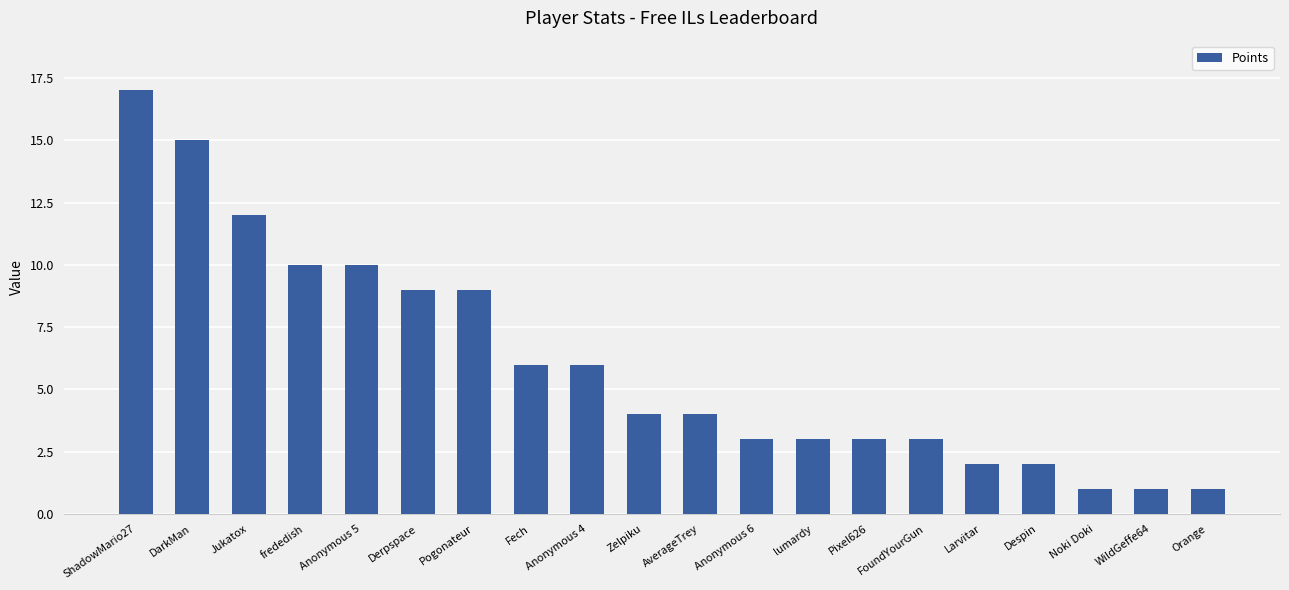

What is the label of the 6th bar from the right?

FoundYourGun